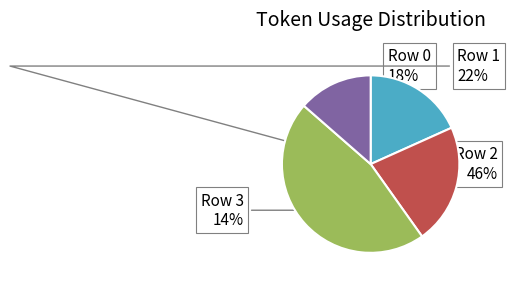

Count the number of slices in the pie.

4